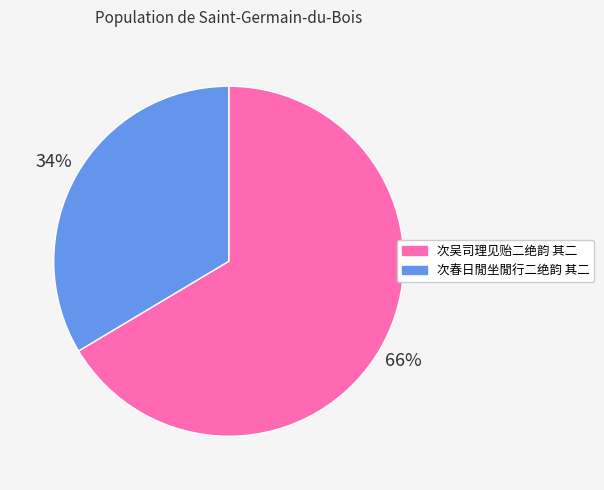

Rank the categories by value from lowest to highest.

次春日閒坐閒行二绝韵 其二, 次吴司理见贻二绝韵 其二